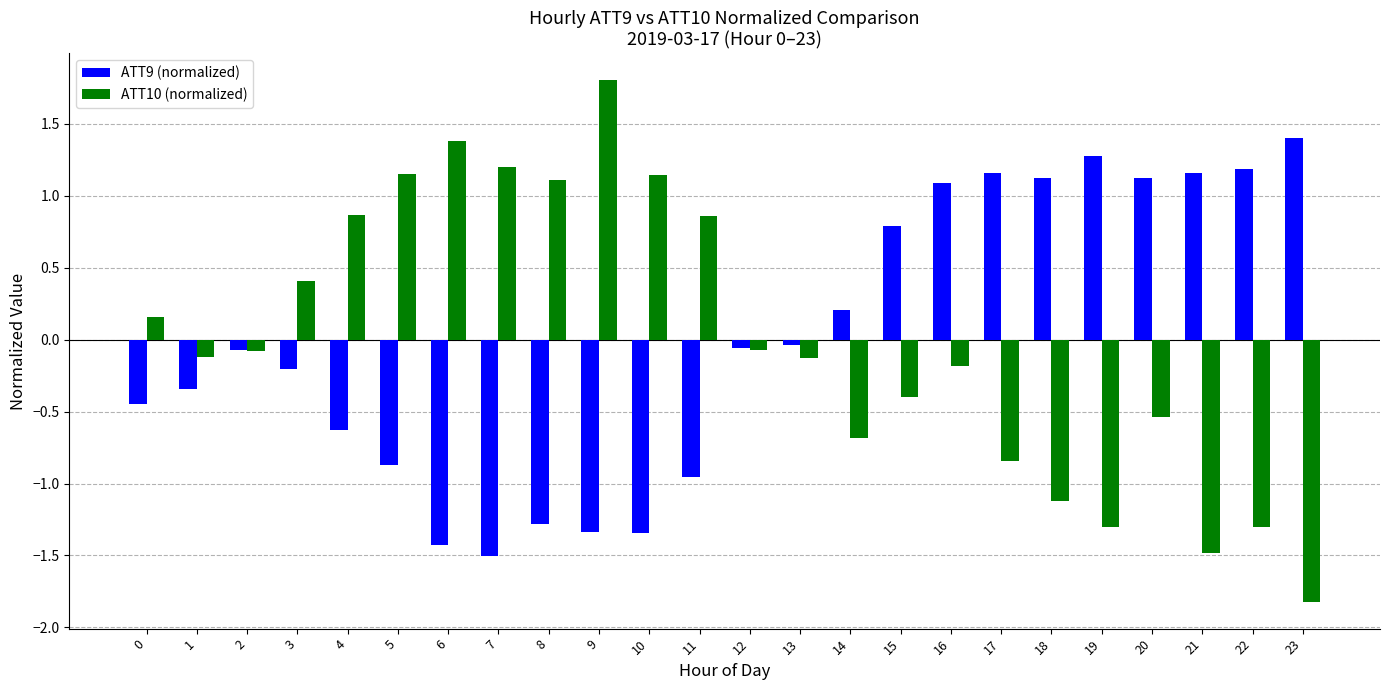

What is the difference between the ATT9 (normalized) values at 5 and 0?

0.4